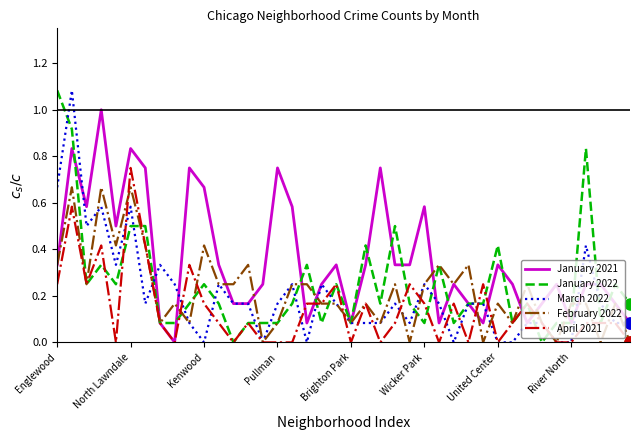

What is the maximum value for January 2021?

1.0